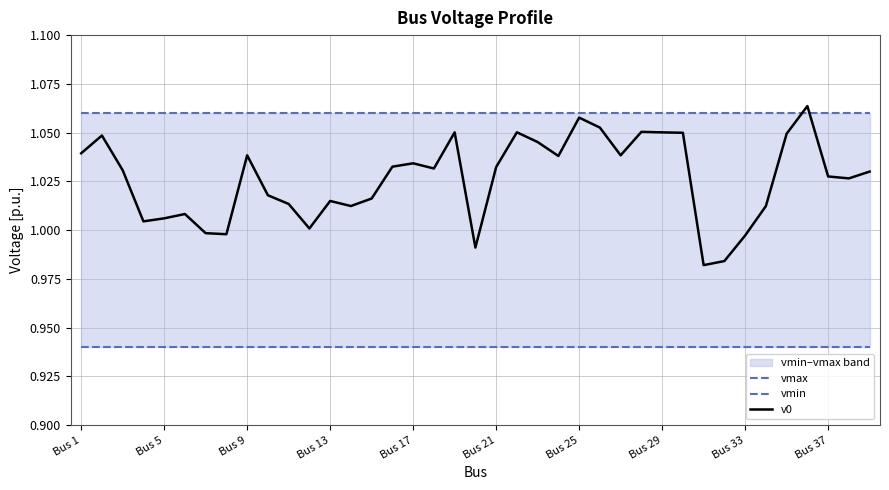

The v0 series shows 1.5 at Bus 37. True or false?

False